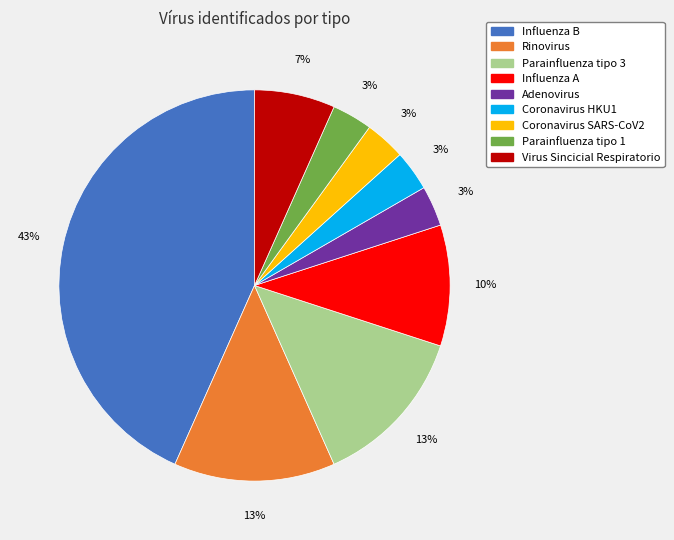

How many slices are in this pie chart?

9